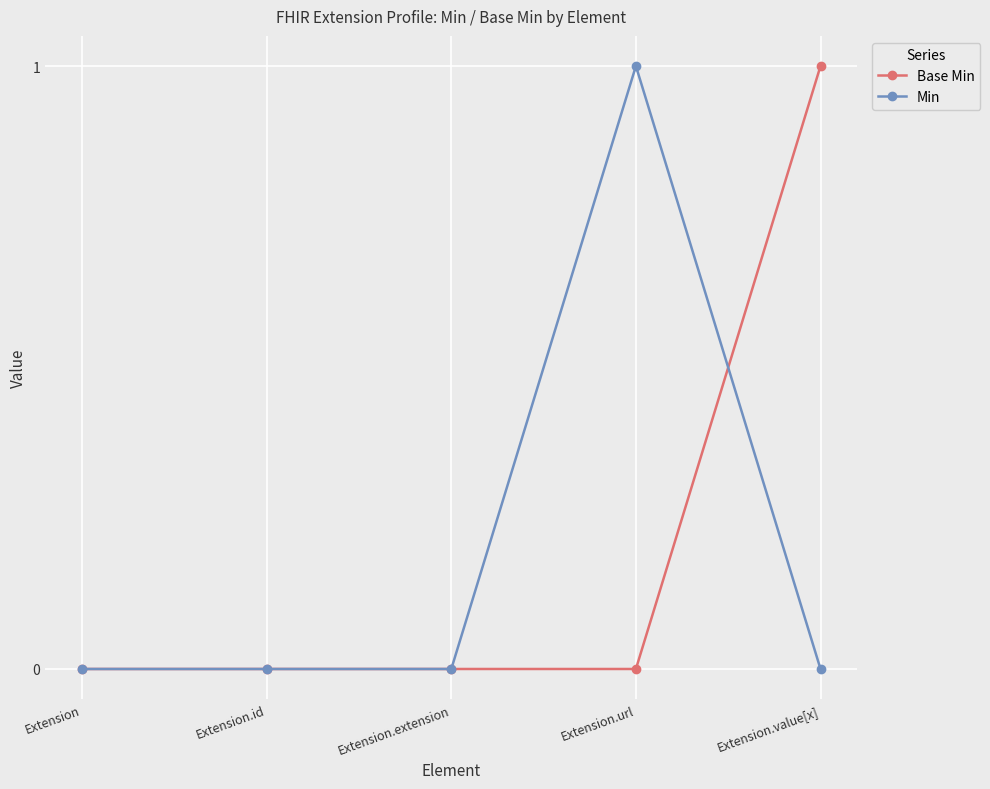

What is the label of the 4th point from the left?

Extension.url